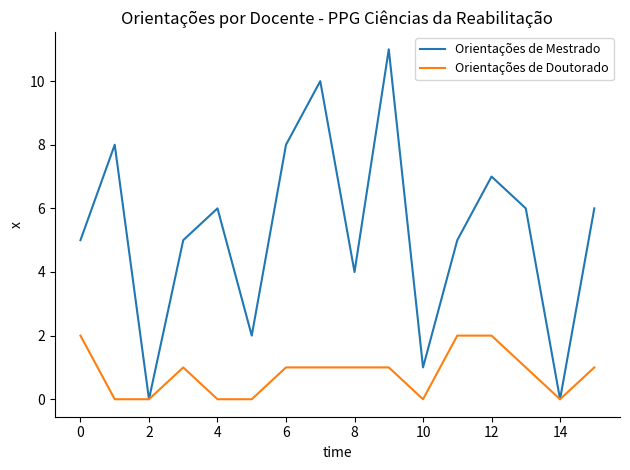

How many lines are shown in the chart?

2